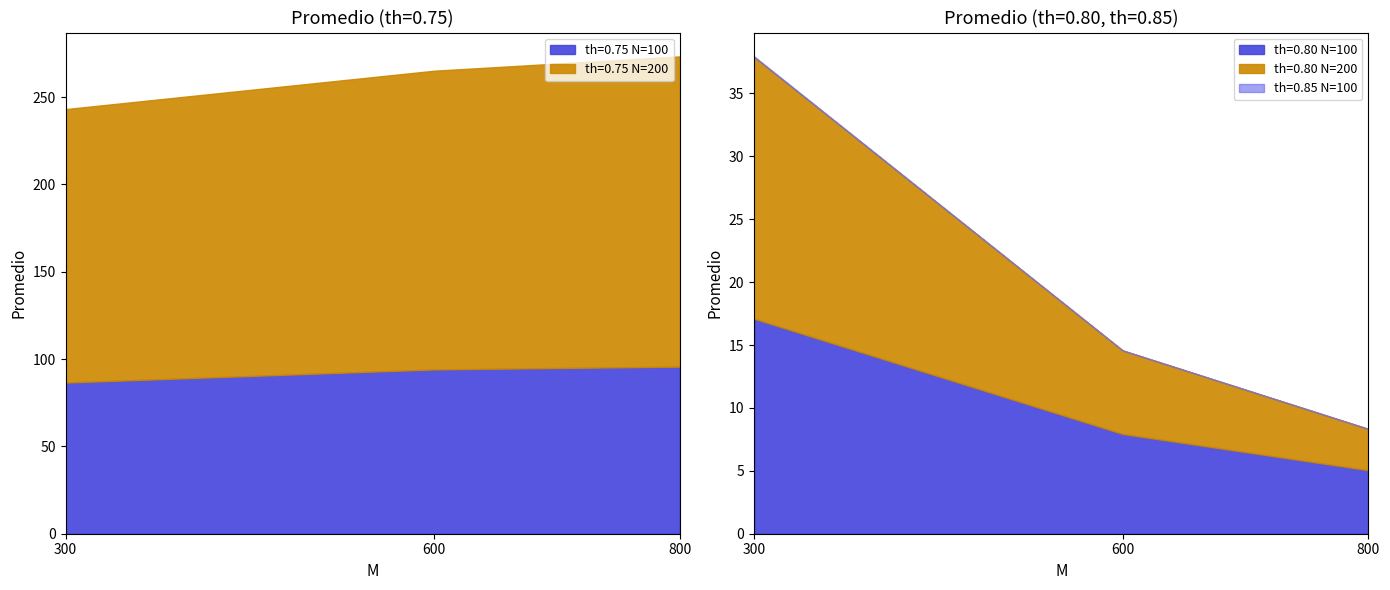

At how many categories does at least one series exceed 109?

3